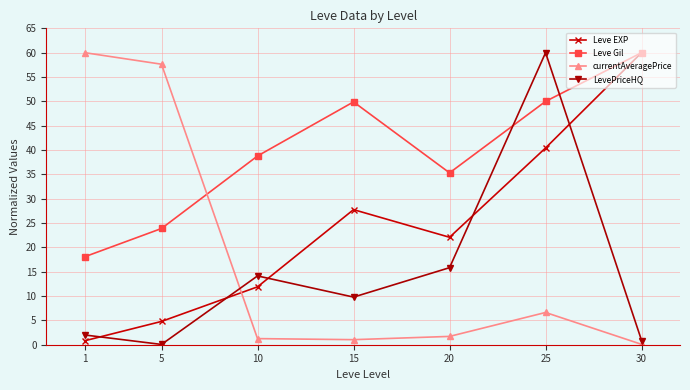

Which series changed the most between 5 and 10?

currentAveragePrice